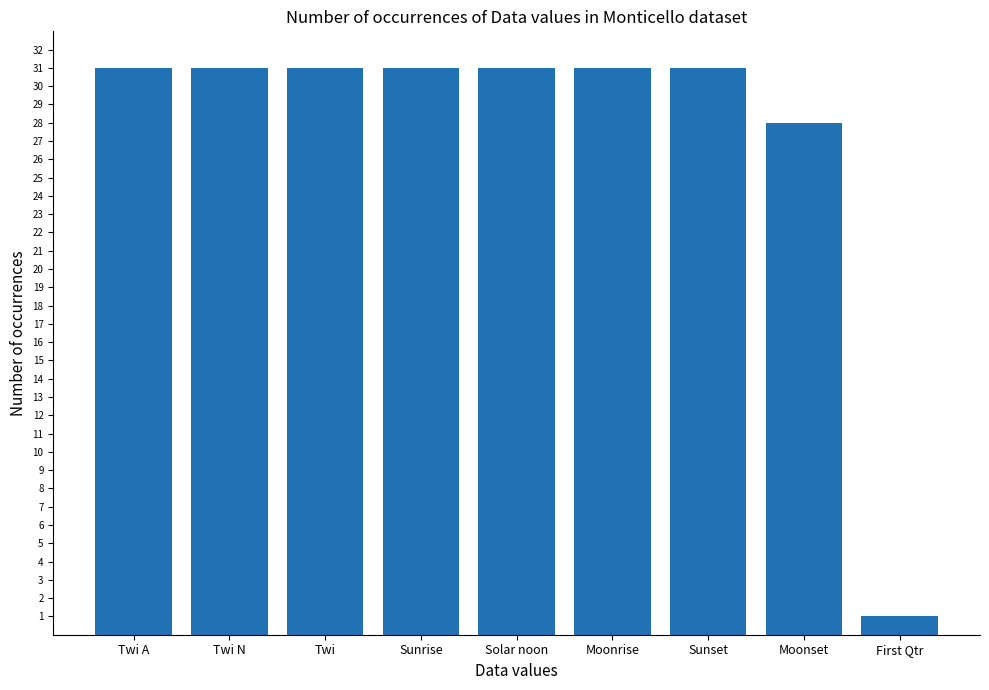

What position from the right is Moonrise?

4